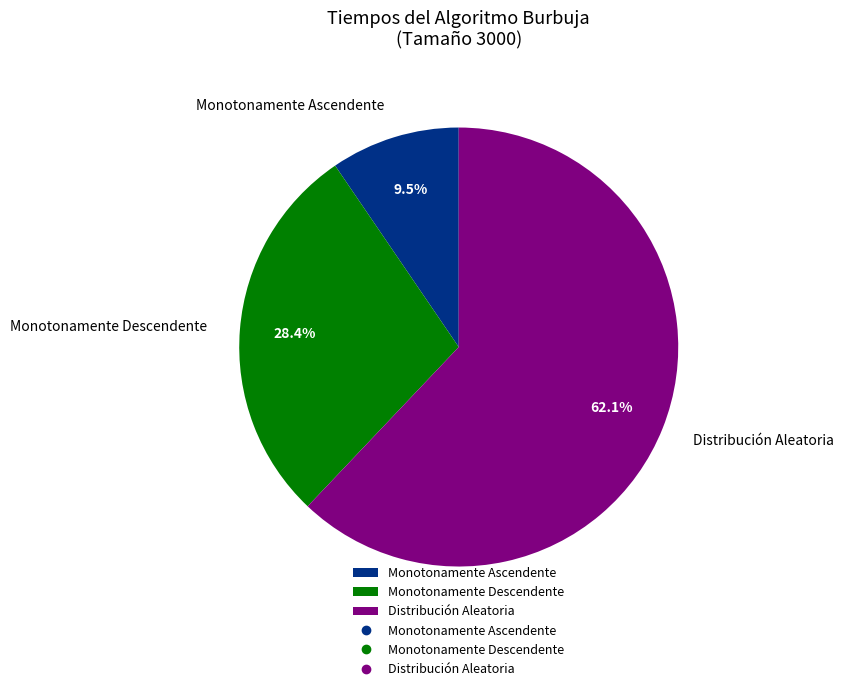

What is the ratio of the value at Monotonamente Descendente to the value at Monotonamente Ascendente?

3.0